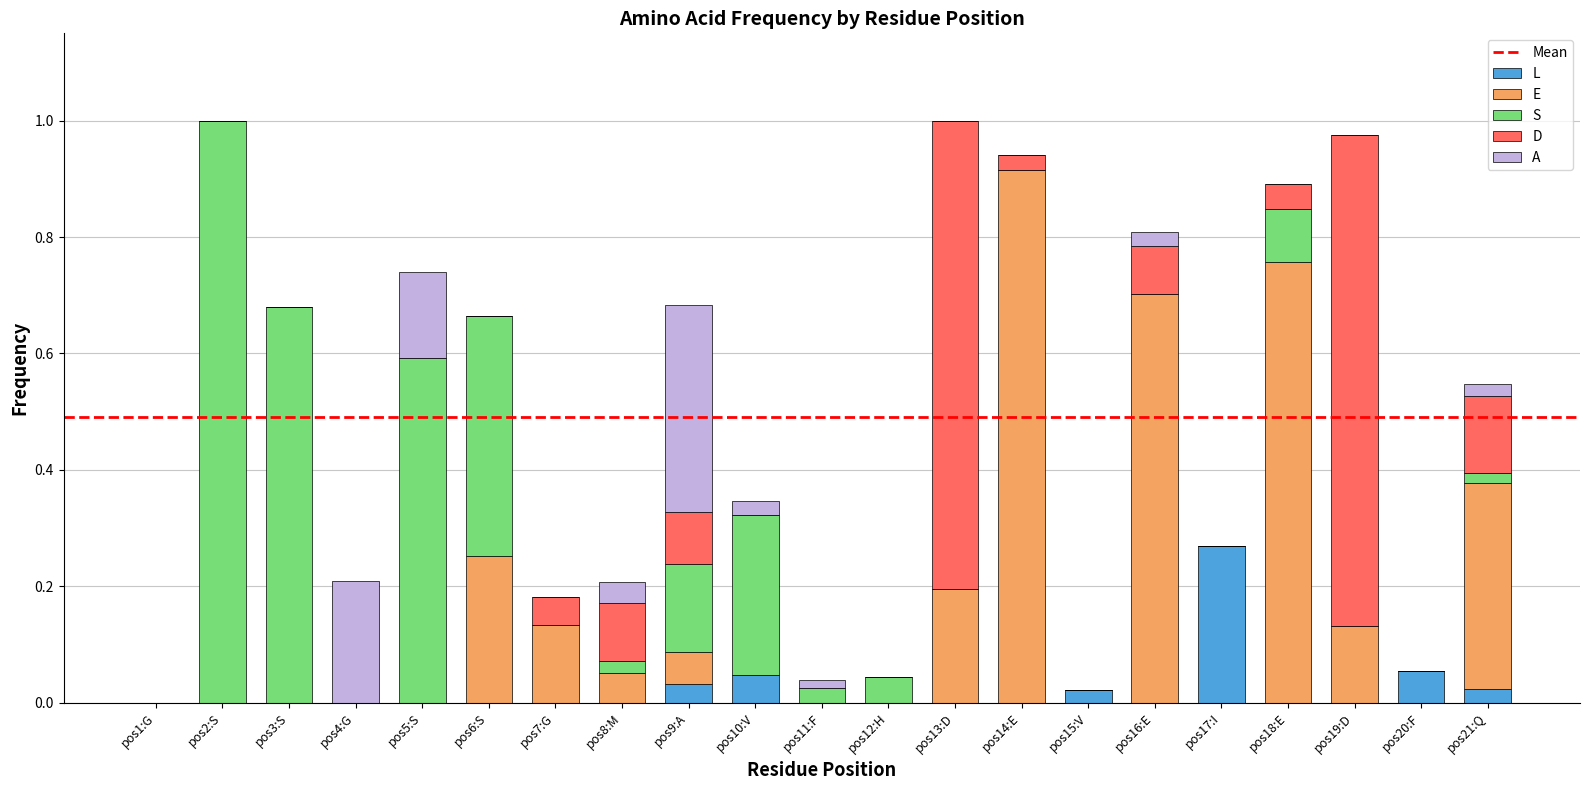

Which category has the highest value in the L series?

pos17:I